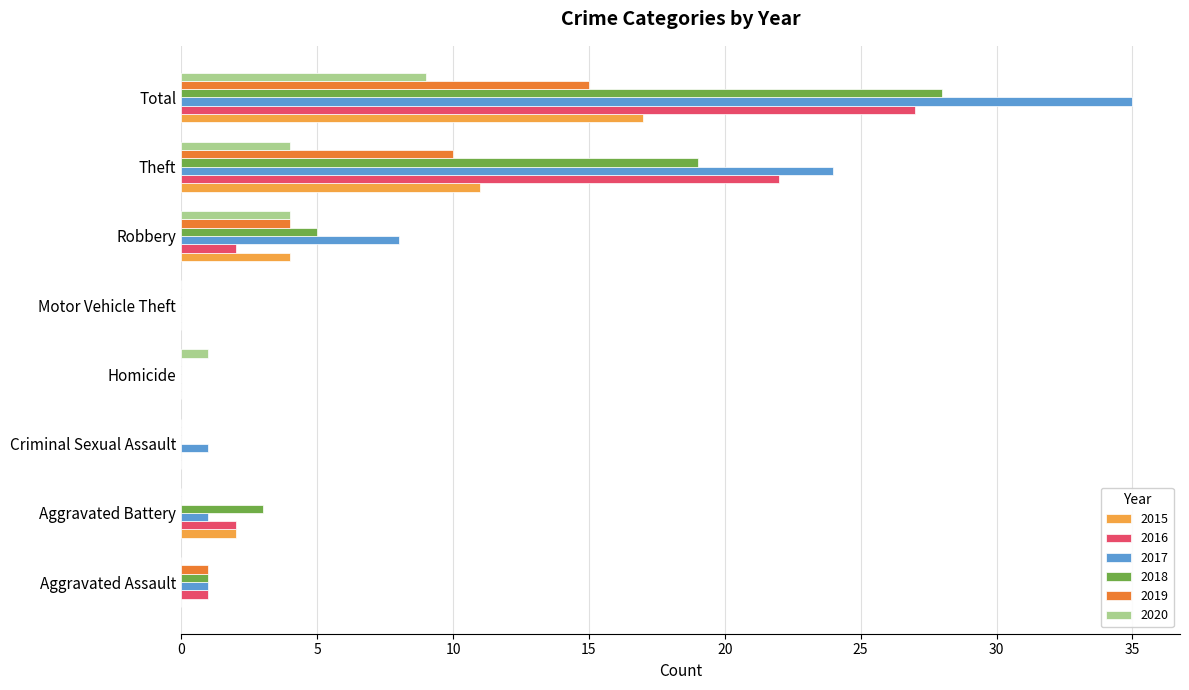

The 2019 series shows -6 at Aggravated Battery. True or false?

False